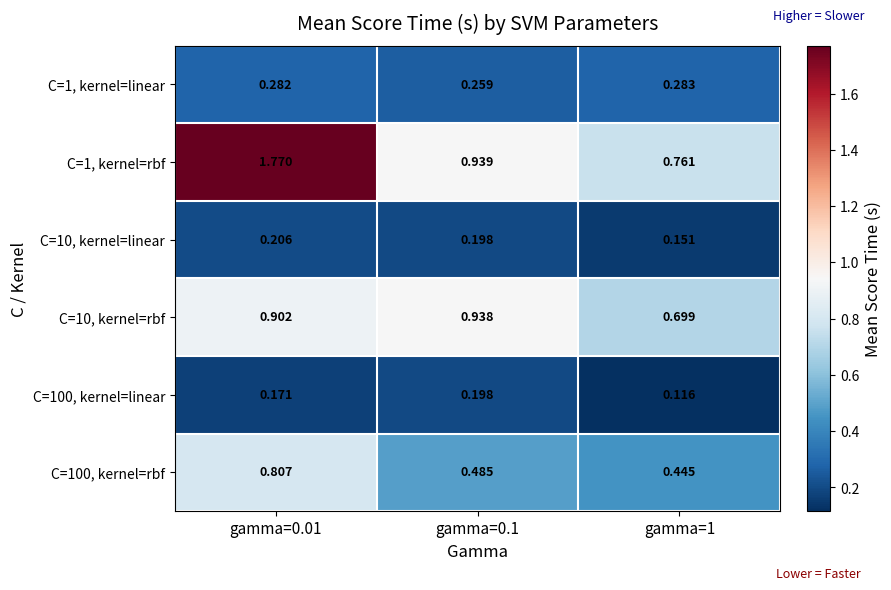

Is the value of C=10, kernel=rbf at gamma=1 greater than the value of C=100, kernel=rbf at gamma=1?

Yes